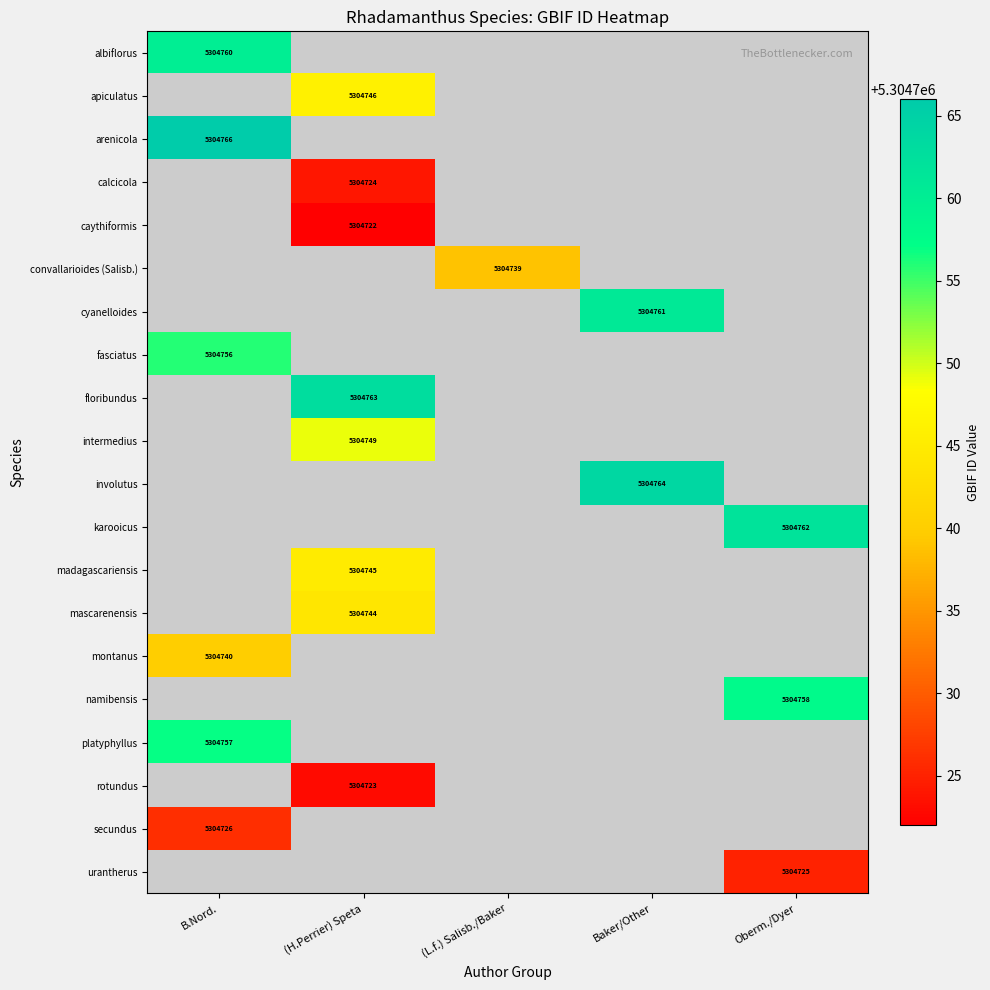

Is it true that mascarenensis equals 5304744 at (H.Perrier) Speta?

True